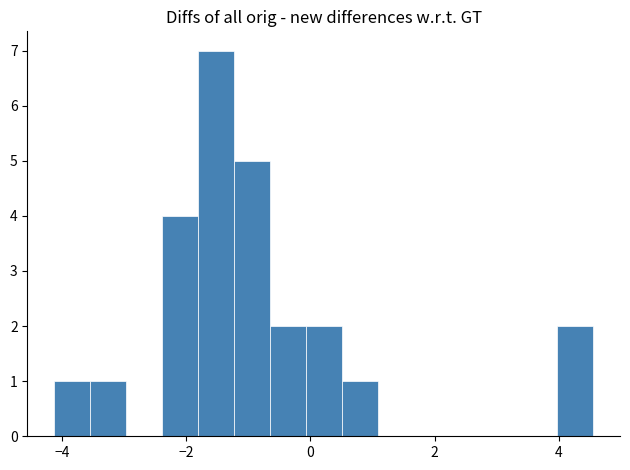

Read against the x-axis, roughly where is the centre of the tallest bar?

-1.6